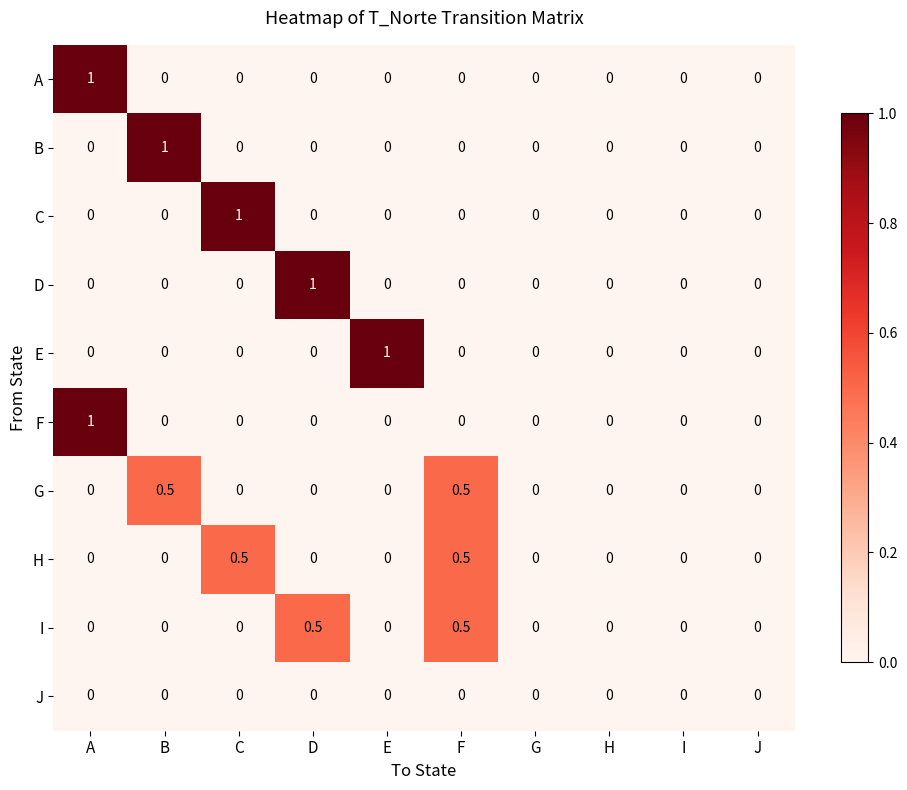

The value of F at H is 0.0. True or false?

True